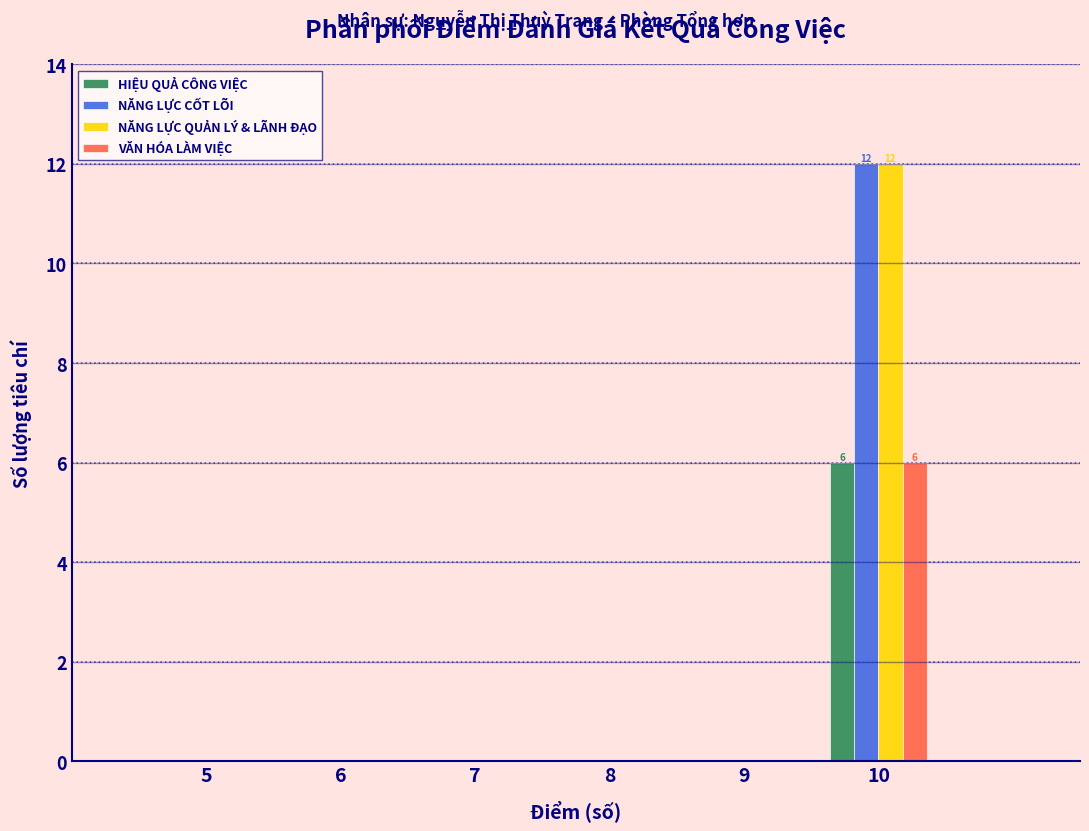

In the HIỆU QUẢ CÔNG VIỆC series, which range on the x-axis has the tallest bar?

9.5 to 10.5